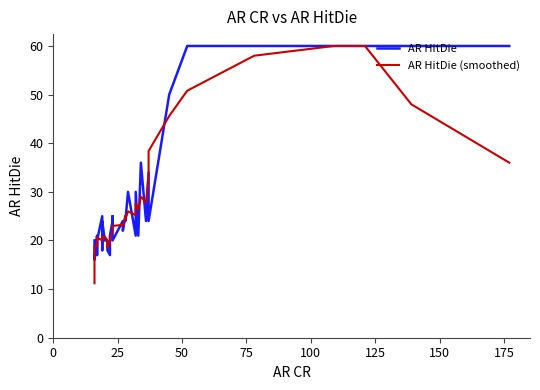

The value of AR HitDie at 13 is 10.8. True or false?

False